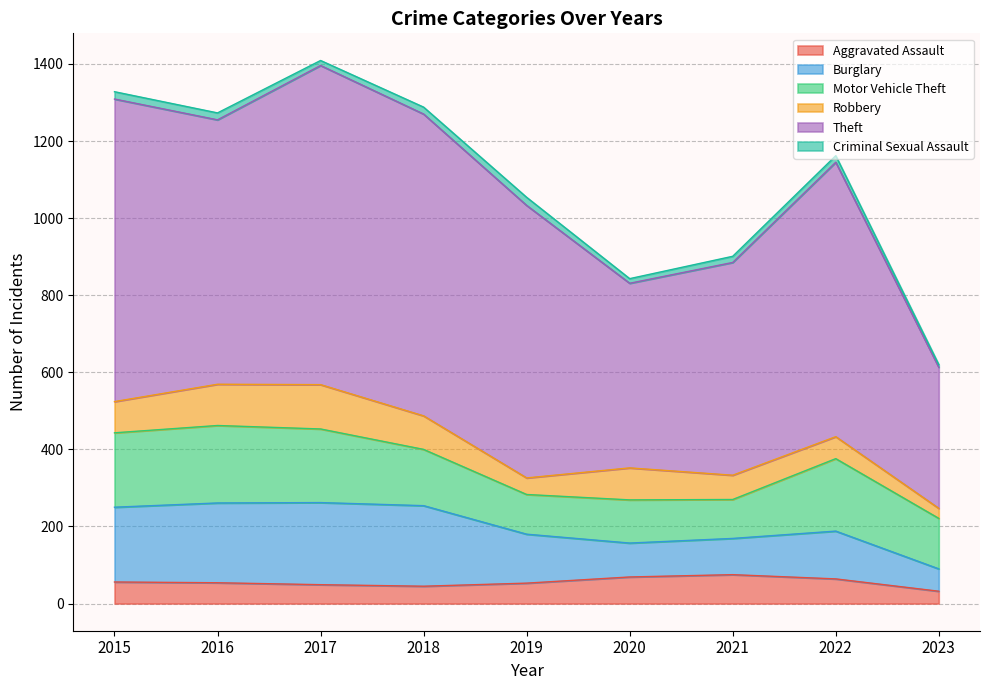

What is the difference between the maximum and second lowest values in the Aggravated Assault series?

30